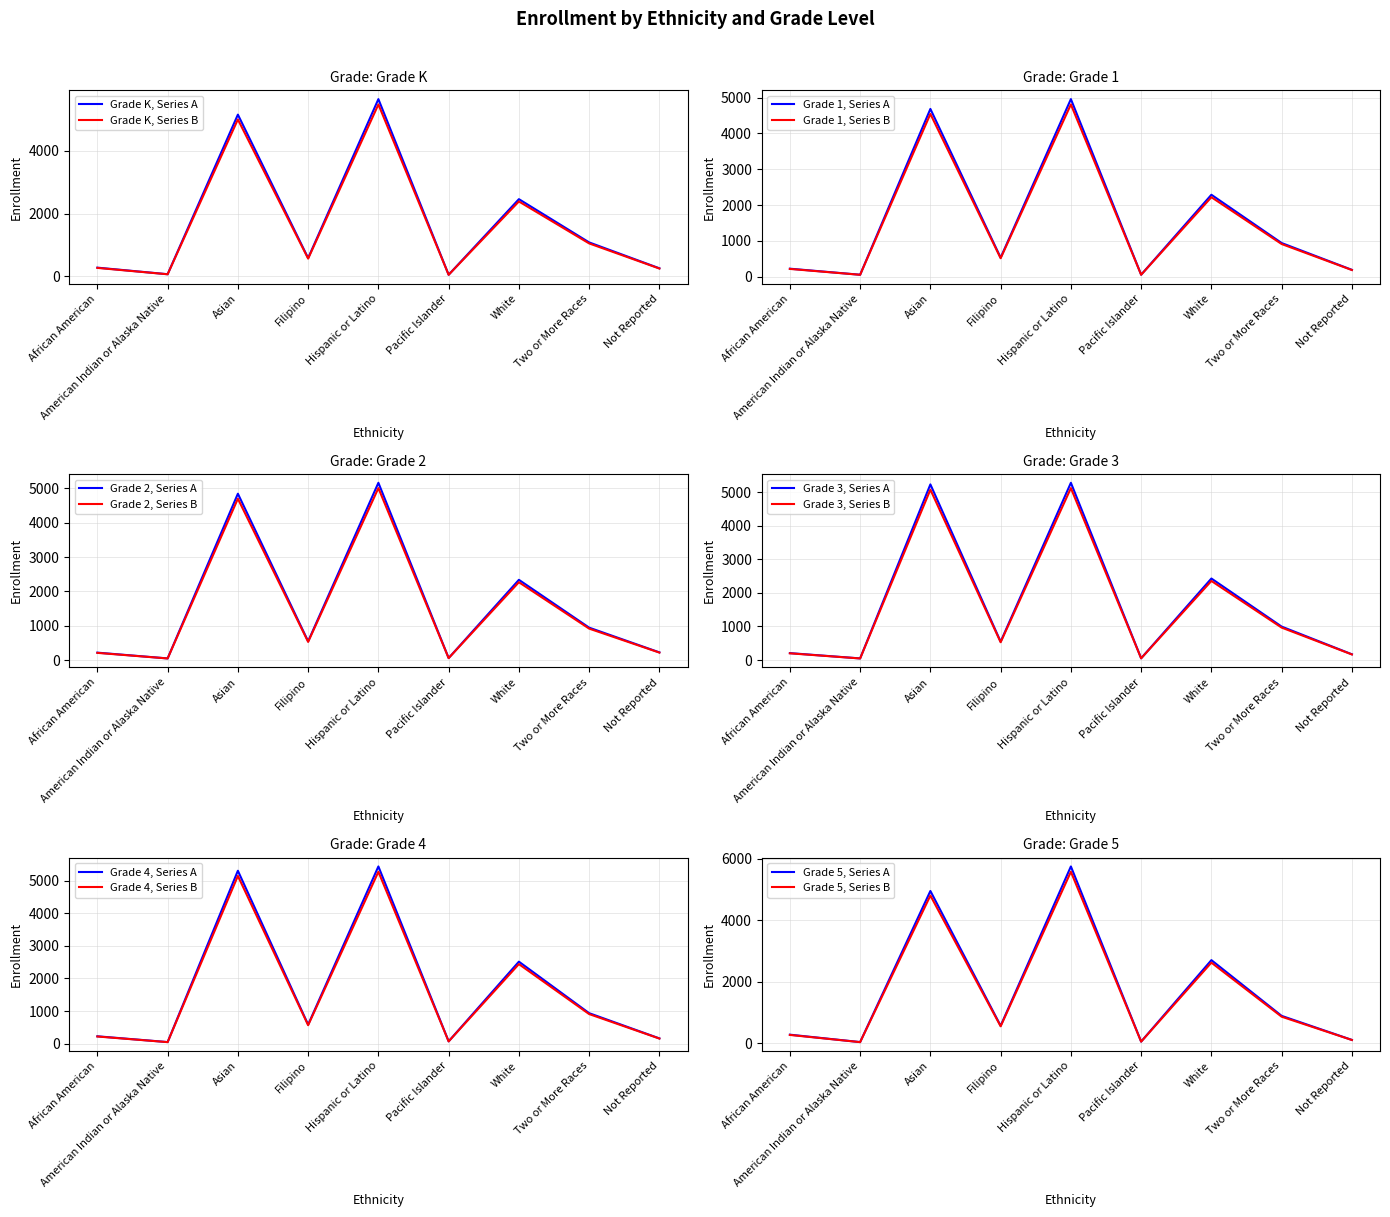

How many values in the Grade 3 series are below 547?

4